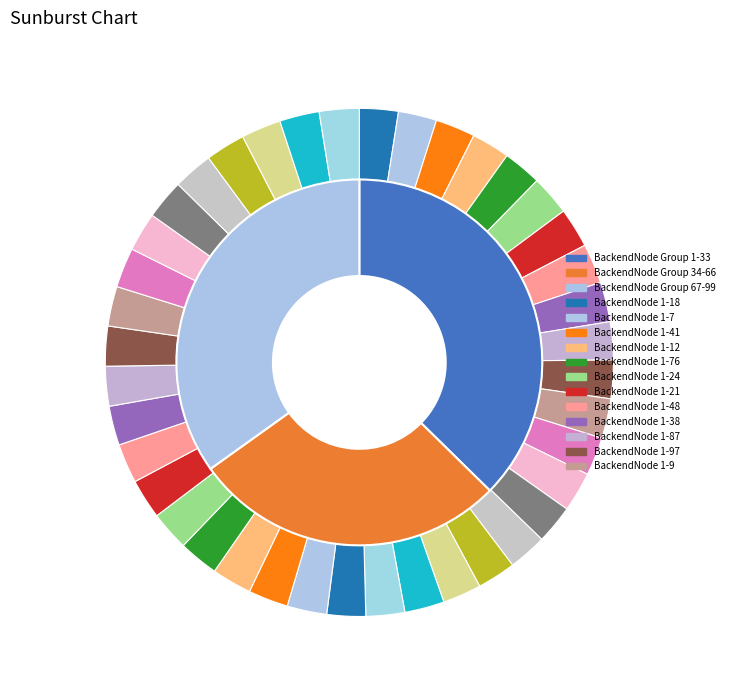

What is the change in value from BackendNode 1-97 to BackendNode 1-52?

+63